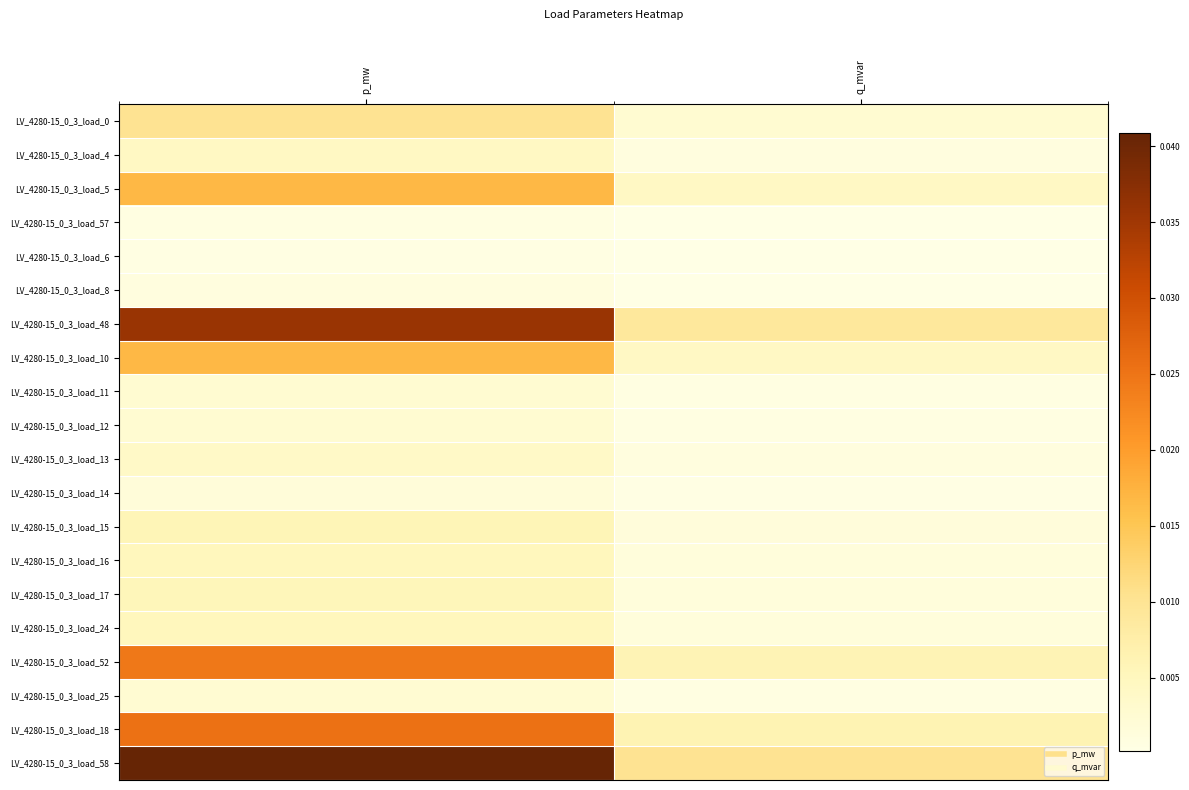

Rank the series by their maximum value, from highest to lowest.

LV_4280-15_0_3_load_58, LV_4280-15_0_3_load_48, LV_4280-15_0_3_load_18, LV_4280-15_0_3_load_52, LV_4280-15_0_3_load_10, LV_4280-15_0_3_load_5, LV_4280-15_0_3_load_0, LV_4280-15_0_3_load_15, LV_4280-15_0_3_load_17, LV_4280-15_0_3_load_16, LV_4280-15_0_3_load_24, LV_4280-15_0_3_load_4, LV_4280-15_0_3_load_13, LV_4280-15_0_3_load_12, LV_4280-15_0_3_load_11, LV_4280-15_0_3_load_25, LV_4280-15_0_3_load_14, LV_4280-15_0_3_load_8, LV_4280-15_0_3_load_57, LV_4280-15_0_3_load_6